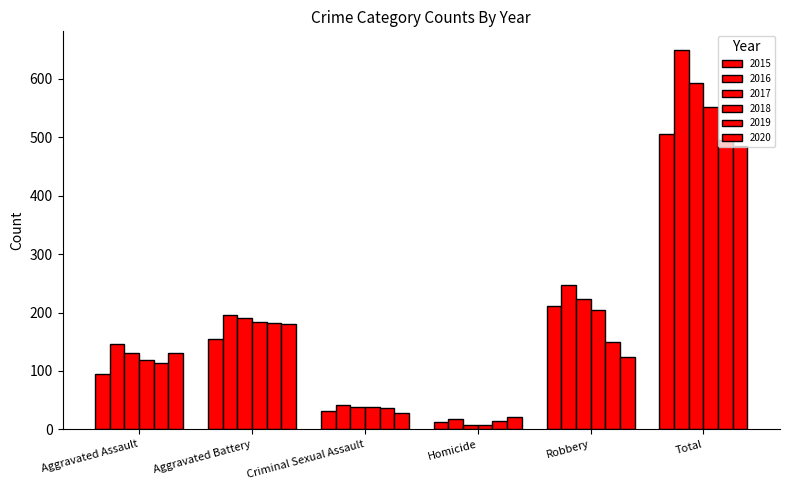

Which category has the highest value across all series?

Total